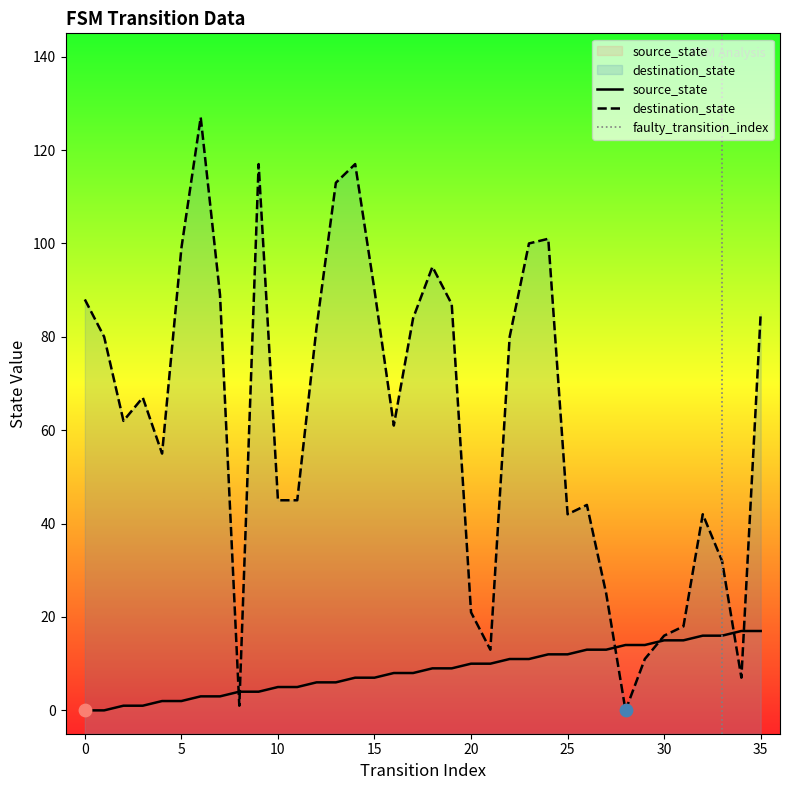

What is the total value across all series at 2?

63